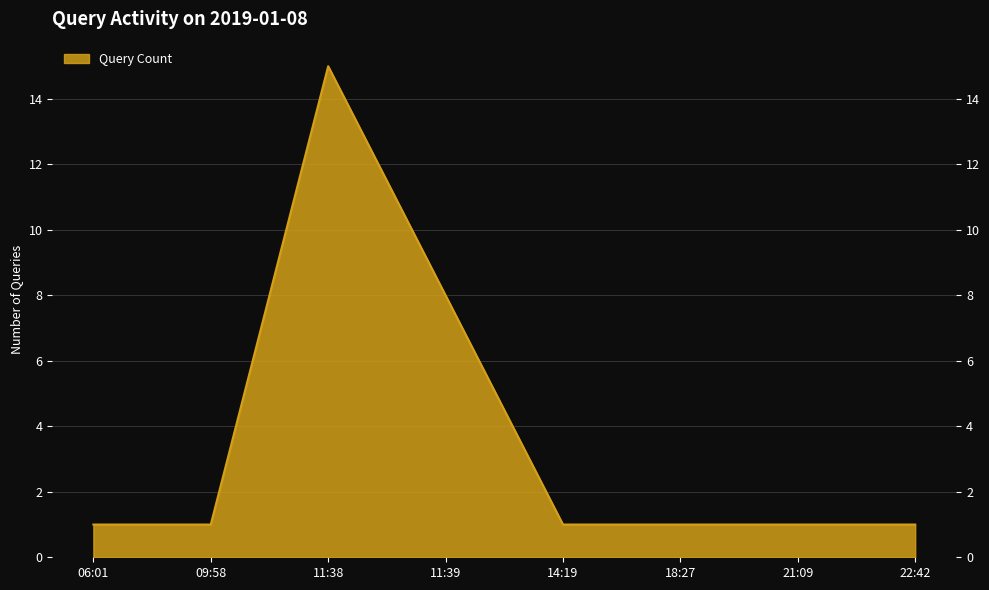

What position from the right is 06:01?

8